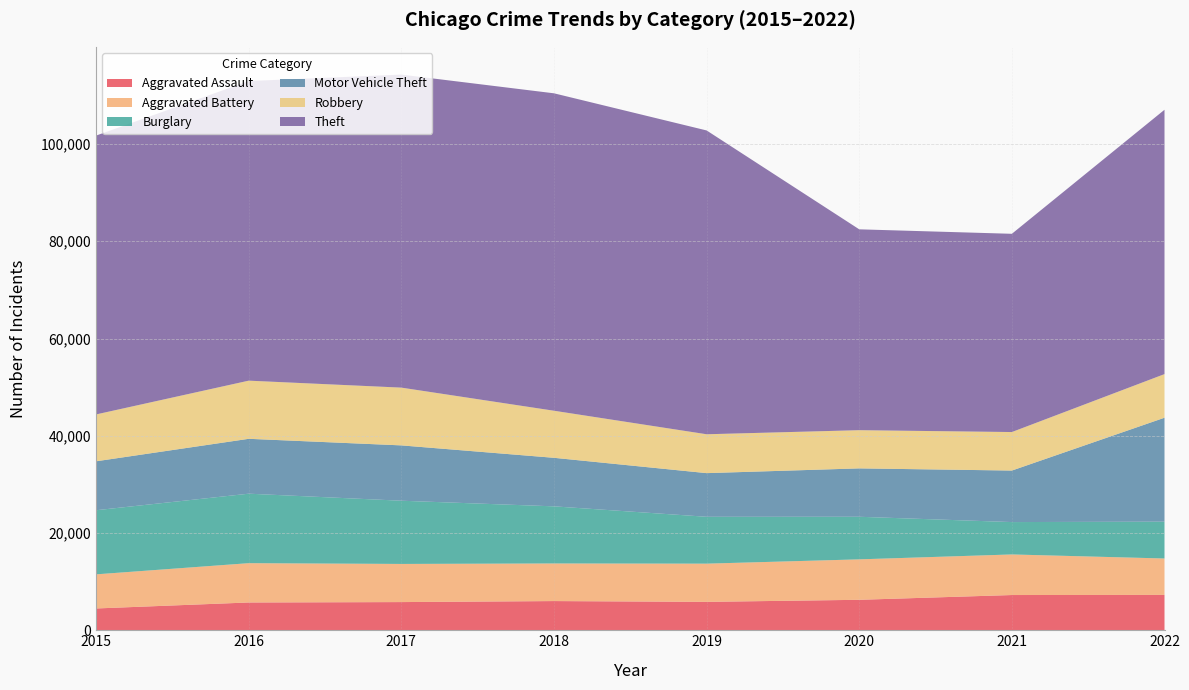

Reading left to right, what are all the values shown in this chart?

Aggravated Assault: 2015=4480	2016=5712	2017=5793	2018=6001	2019=5840	2020=6263	2021=7243	2022=7269
Aggravated Battery: 2015=7018	2016=8085	2017=7845	2018=7735	2019=7857	2020=8319	2021=8347	2022=7490
Burglary: 2015=13184	2016=14289	2017=13001	2018=11746	2019=9639	2020=8756	2021=6658	2022=7574
Motor Vehicle Theft: 2015=10068	2016=11286	2017=11380	2018=9983	2019=8977	2020=9952	2021=10596	2022=21376
Robbery: 2015=9638	2016=11960	2017=11880	2018=9679	2019=7994	2020=7856	2021=7920	2022=8972
Theft: 2015=57350	2016=61618	2017=64380	2018=65284	2019=62484	2020=41308	2021=40771	2022=54364